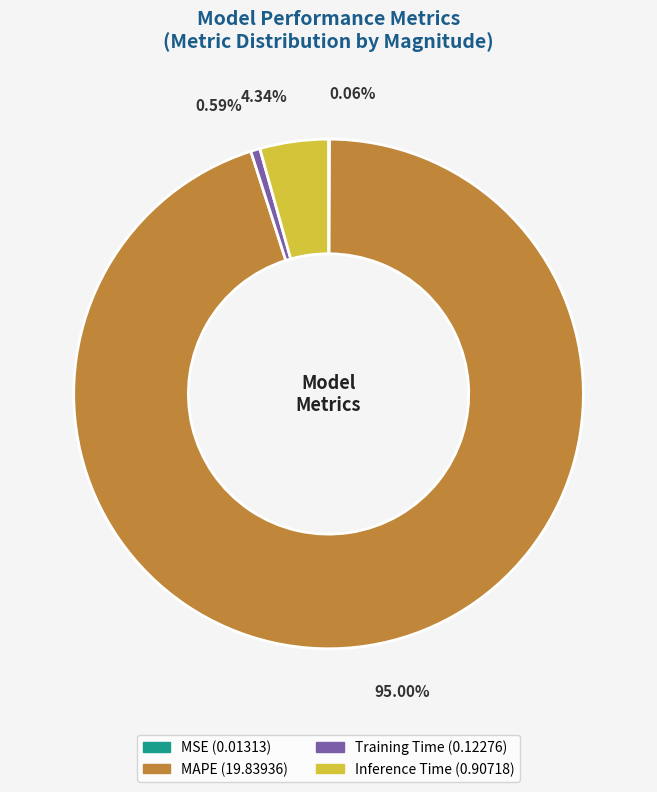

To the nearest percent, what is the average slice percentage?

25%